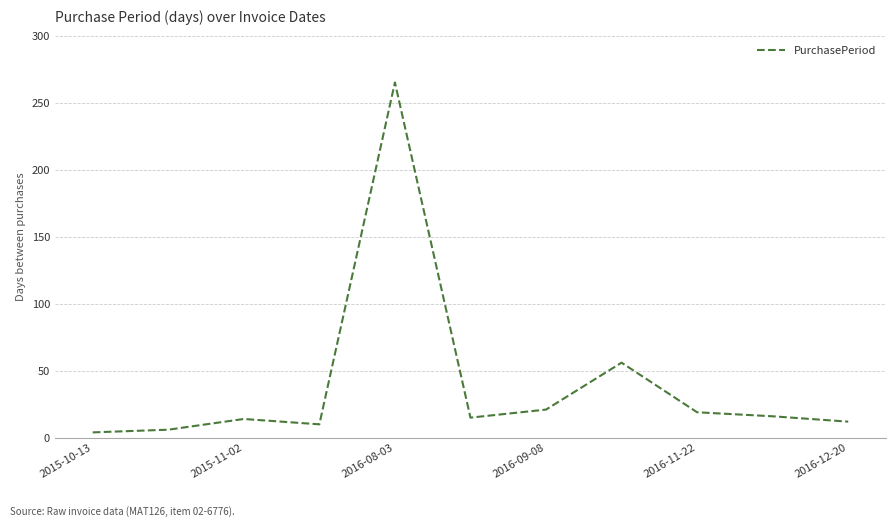

What is the difference between the maximum and minimum values?

261